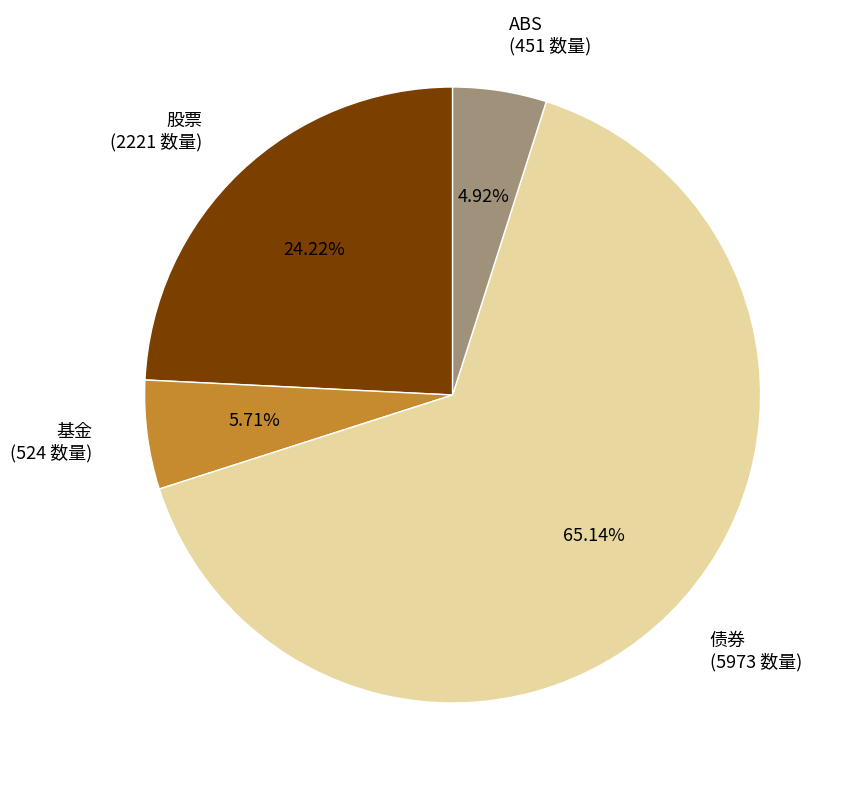

Does 债券 represent more than half of the total?

Yes